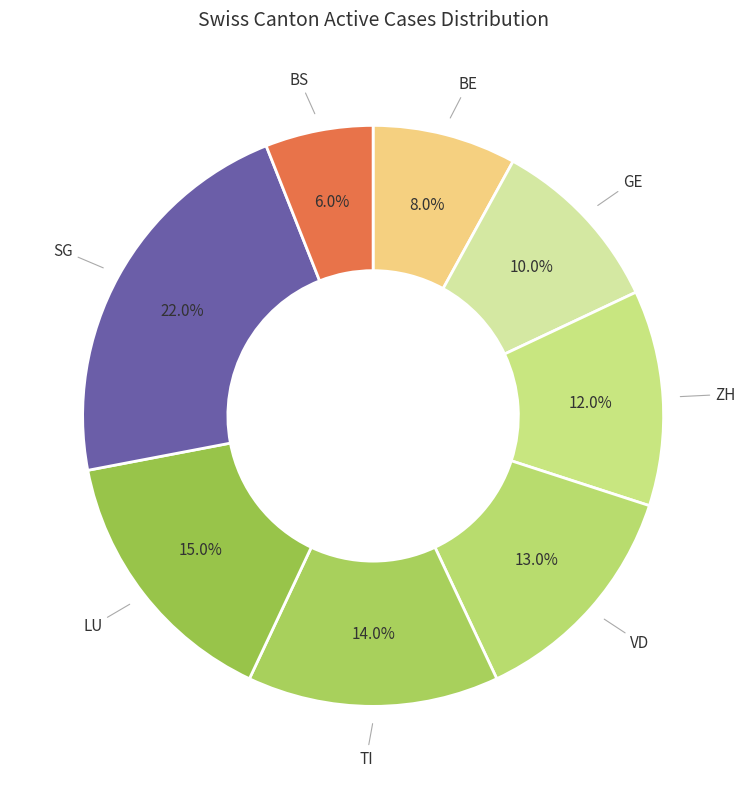

Is it true that ZH is 23% of the pie?

False